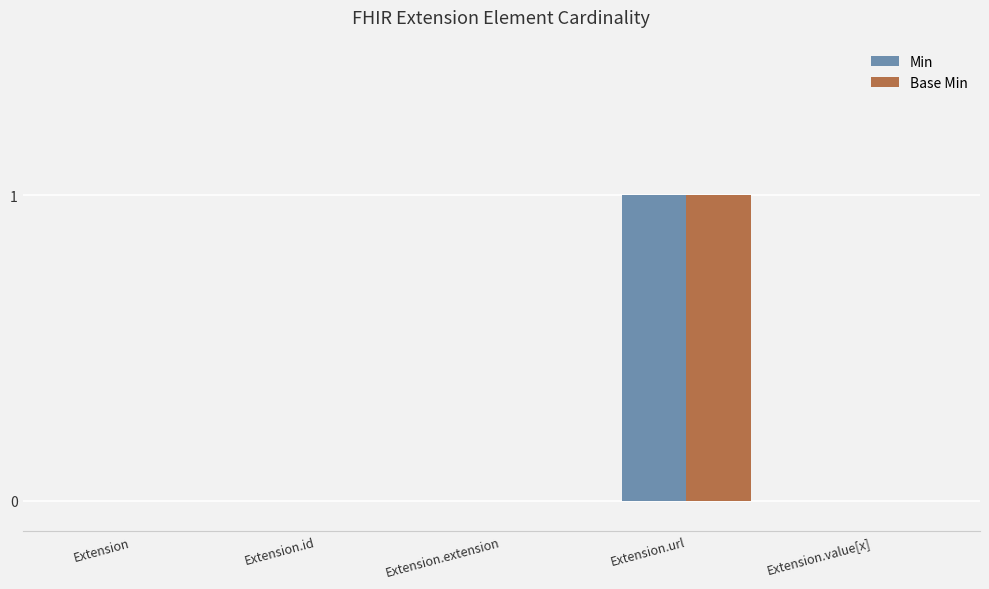

At which category does the chart reach its peak across all series?

Extension.url